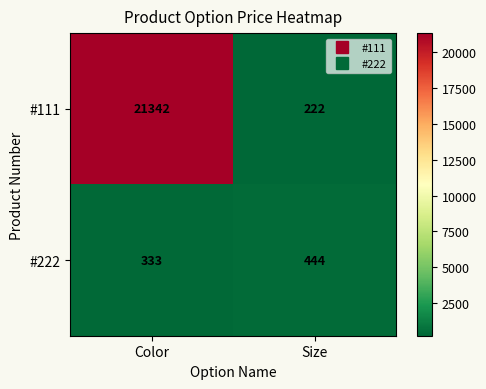

What is the difference between the maximum and minimum values in the #222 series?

111